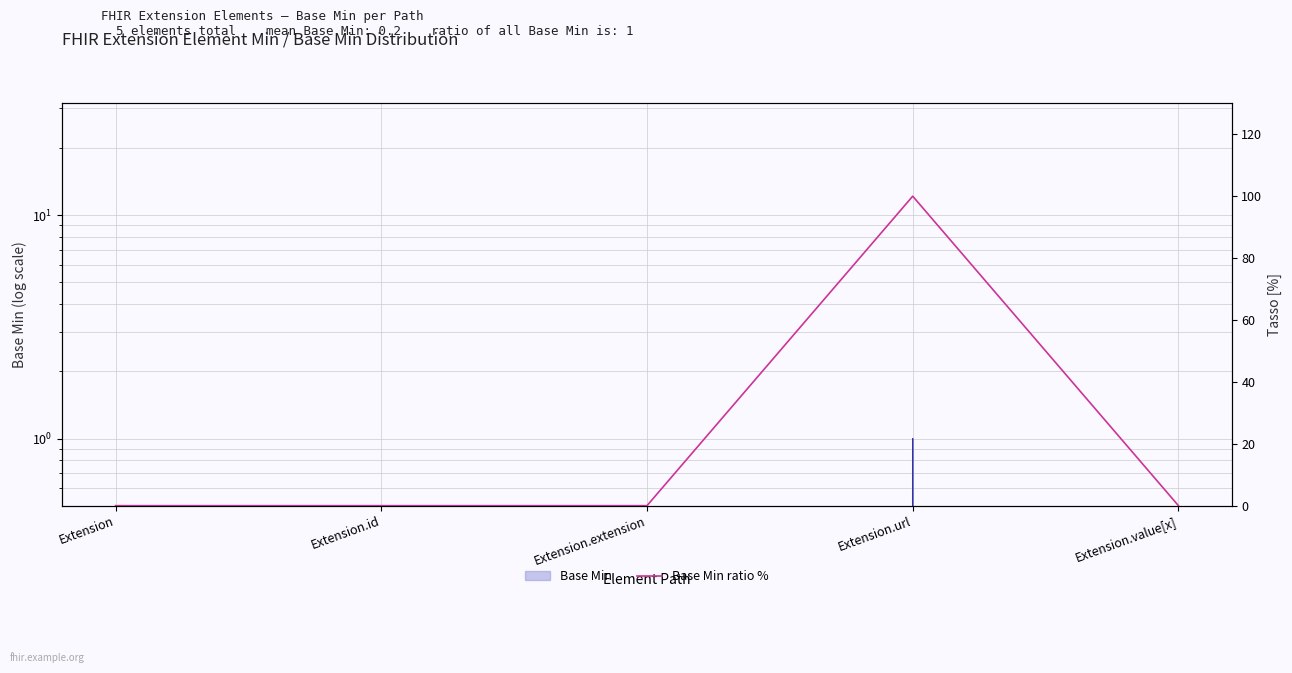

True or false: the data shows 177 at Extension.url.

False